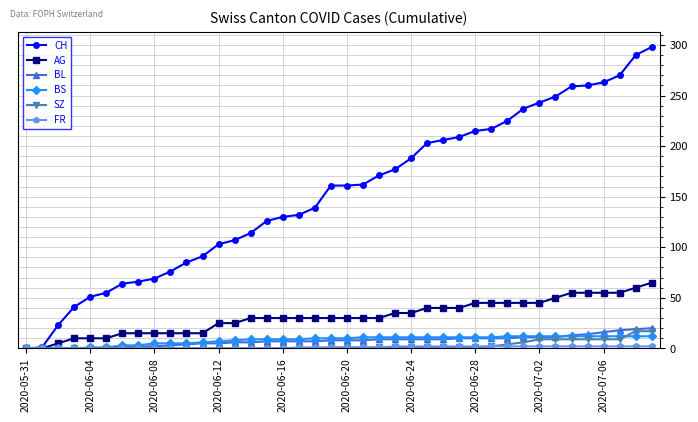

What is the sum of all CH values?

6137